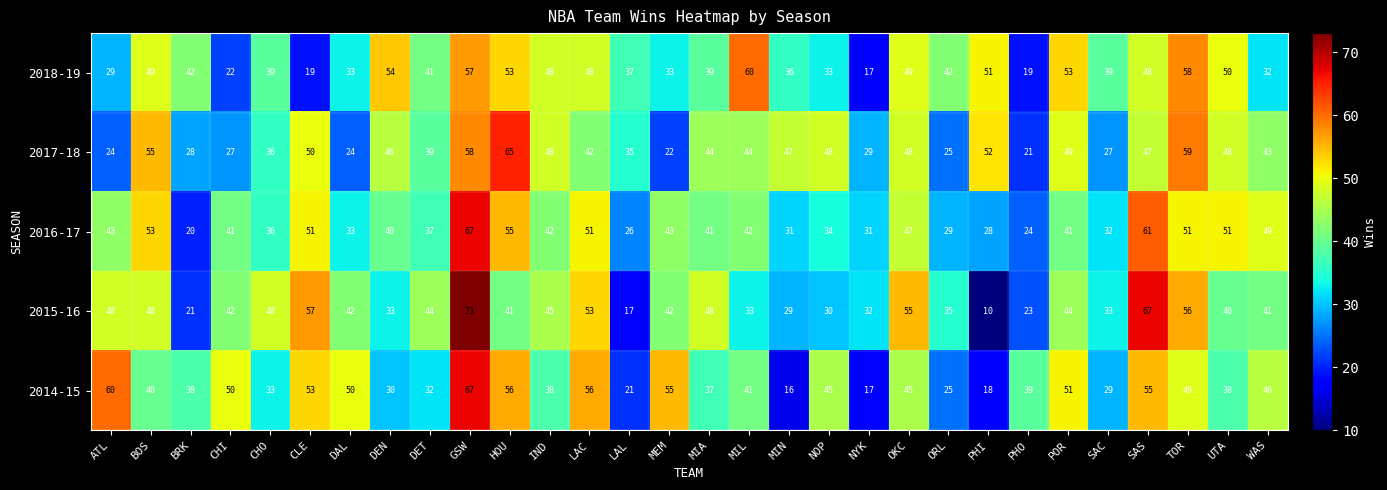

Read the 2015-16 value at BOS, to the nearest 10.

50